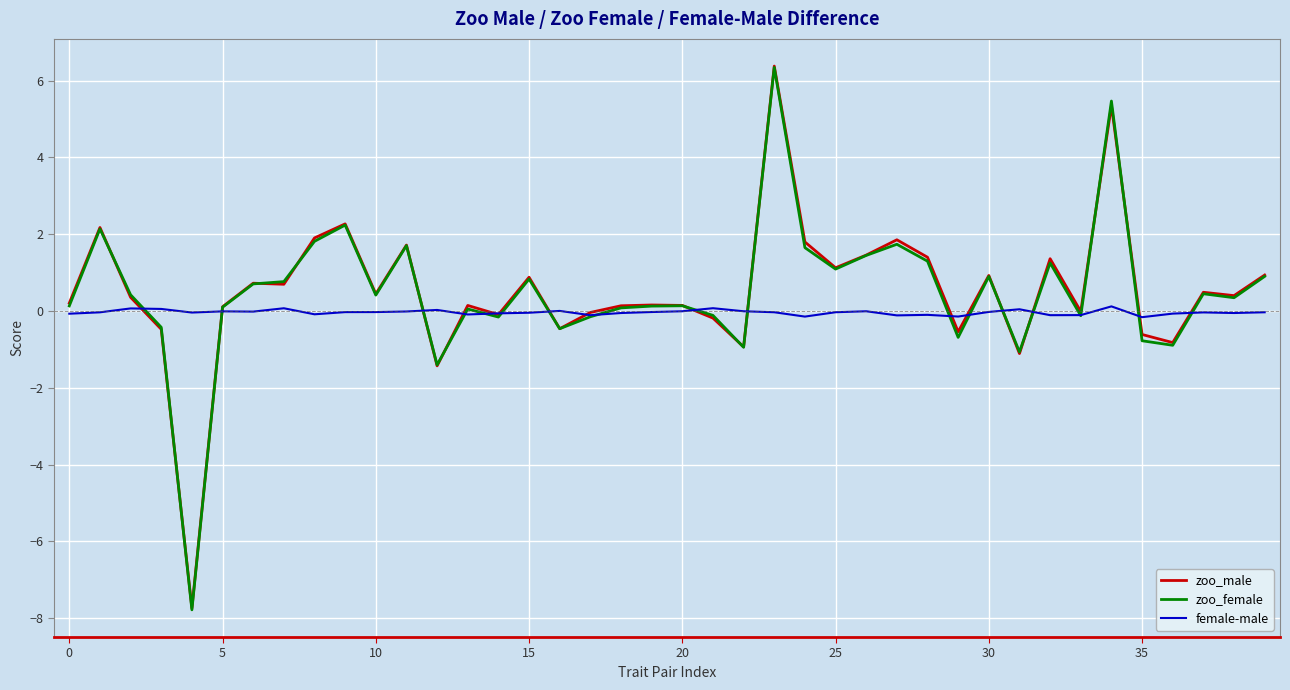

Which series has the widest spread of values?

zoo_female